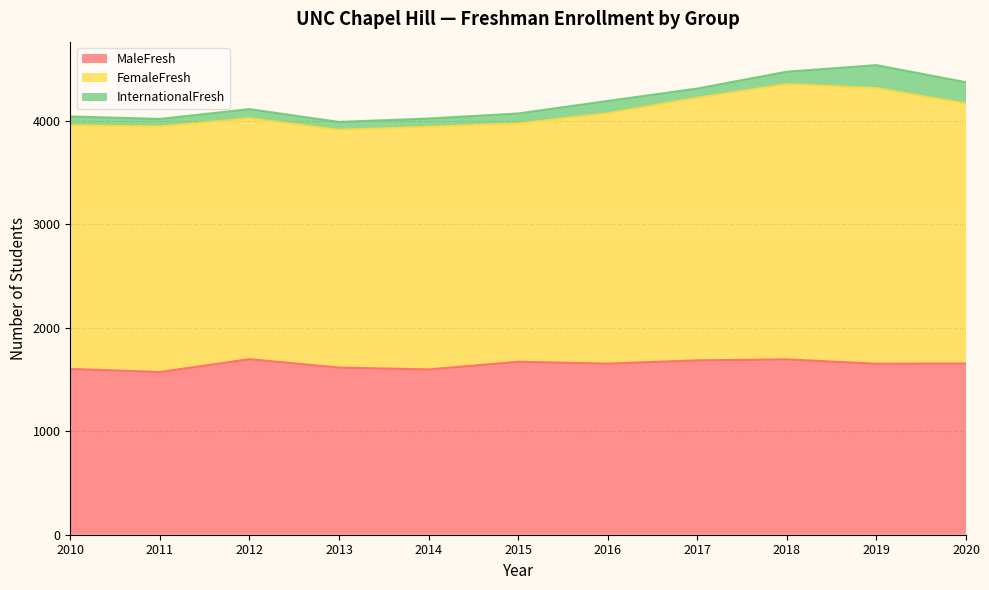

Reading right to left, what are all the values shown in this chart?

MaleFresh: 2020=1655	2019=1653	2018=1695	2017=1686	2016=1654	2015=1672	2014=1598	2013=1616	2012=1697	2011=1573	2010=1603
FemaleFresh: 2020=2512	2019=2664	2018=2660	2017=2538	2016=2419	2015=2304	2014=2345	2013=2298	2012=2328	2011=2373	2010=2355
InternationalFresh: 2020=207	2019=222	2018=121	2017=89	2016=120	2015=96	2014=80	2013=76	2012=89	2011=73	2010=85